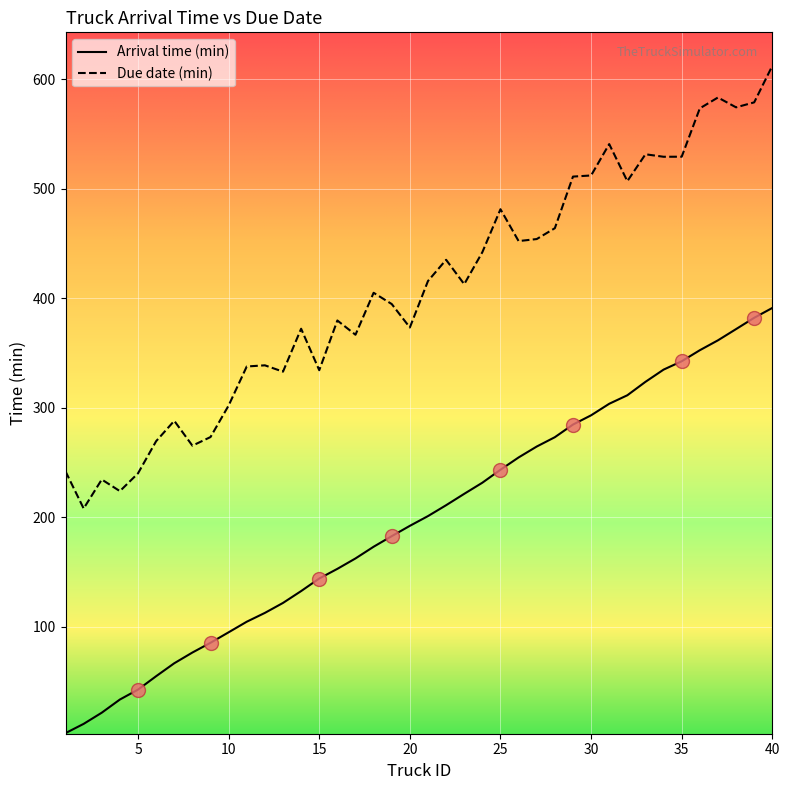

What is the difference between the maximum and minimum values in the Arrival time (min) series?

388.2